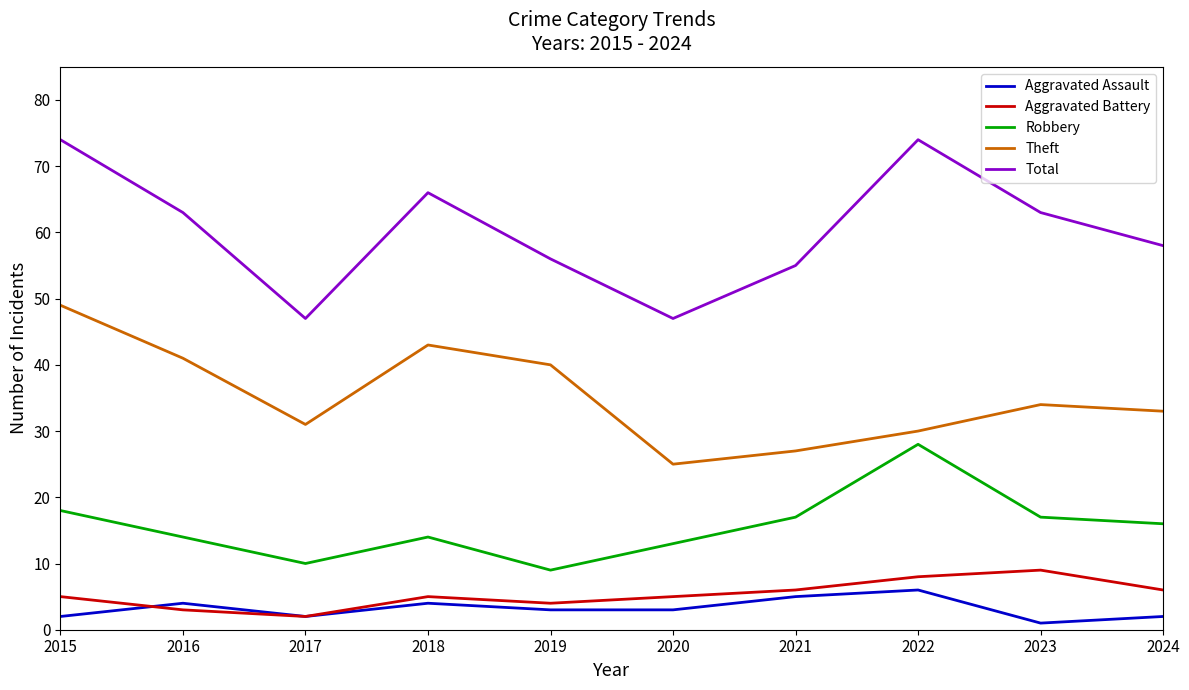

True or false: Aggravated Assault and Theft intersect in this chart.

False